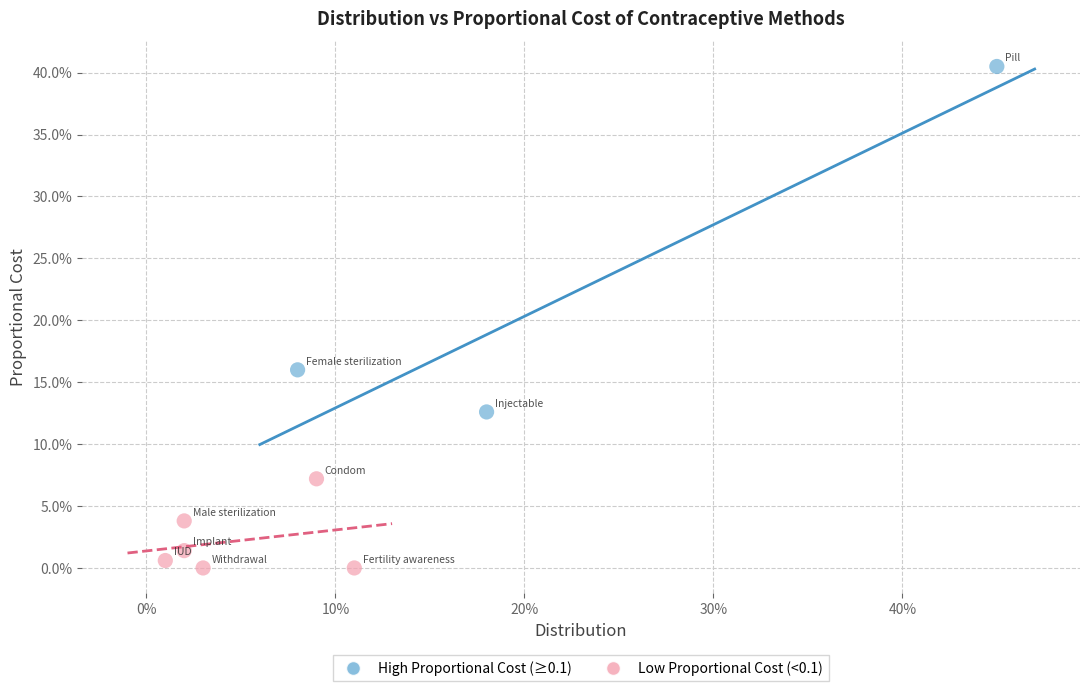

What are all the series names shown in the legend?

High Proportional Cost (≥0.1), Low Proportional Cost (<0.1)